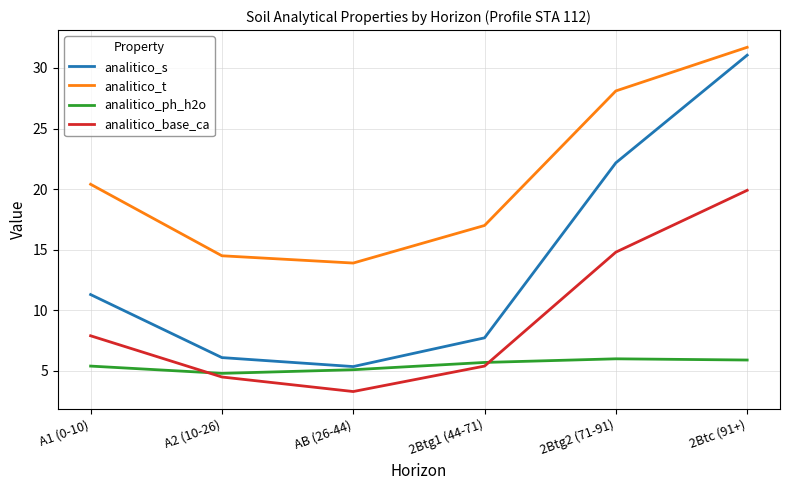

At which label does analitico_base_ca first exceed 7?

A1 (0-10)